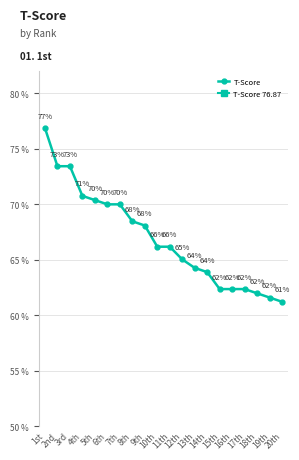

What is the minimum value shown in the chart?

61.2